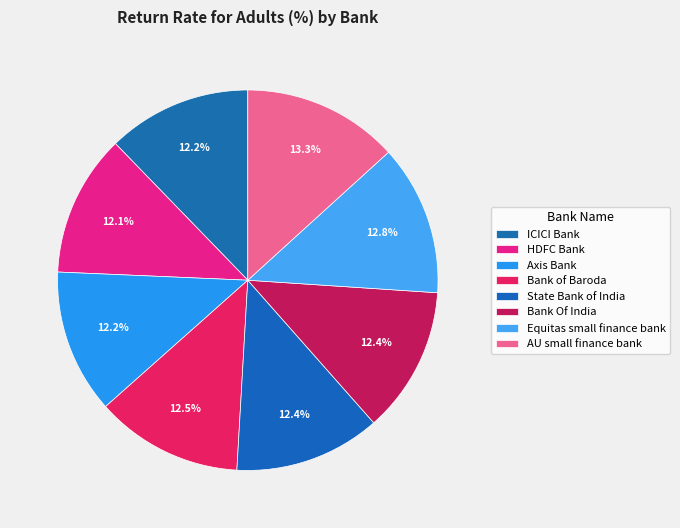

Count the number of slices in the pie.

8